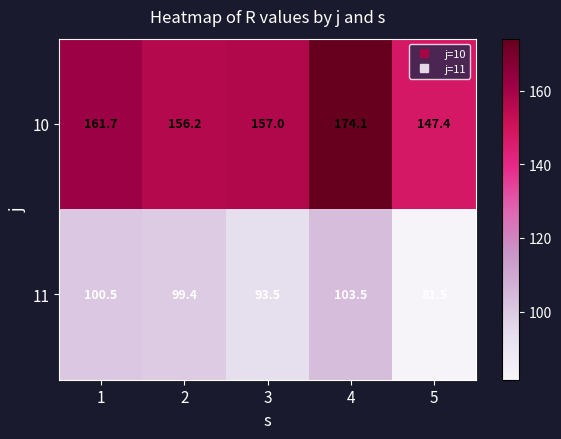

How many values in the 11 series exceed 99?

3